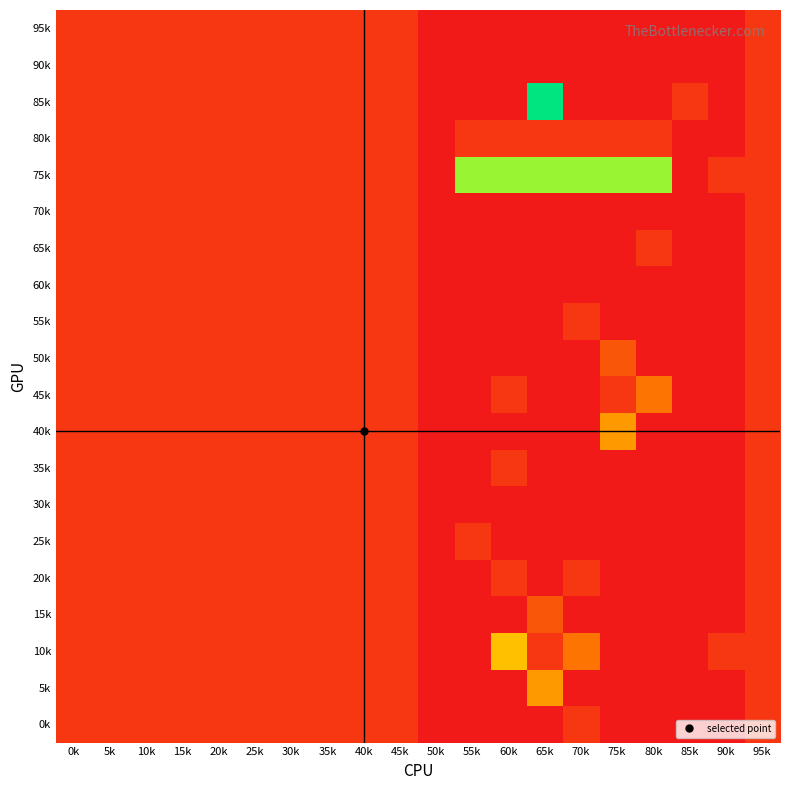

What is the difference between the highest and lowest values at 55k?

8